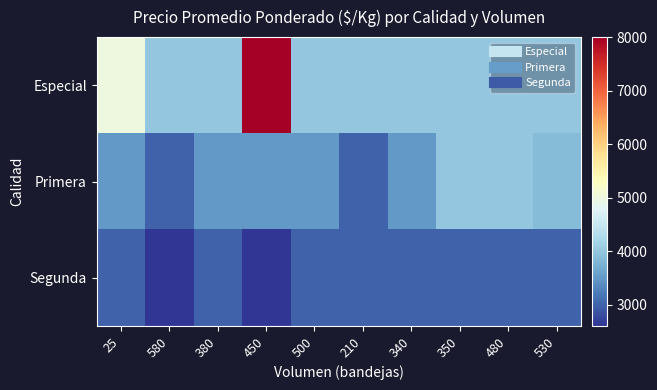

List the series in order of their peak value, lowest first.

Segunda, Primera, Especial